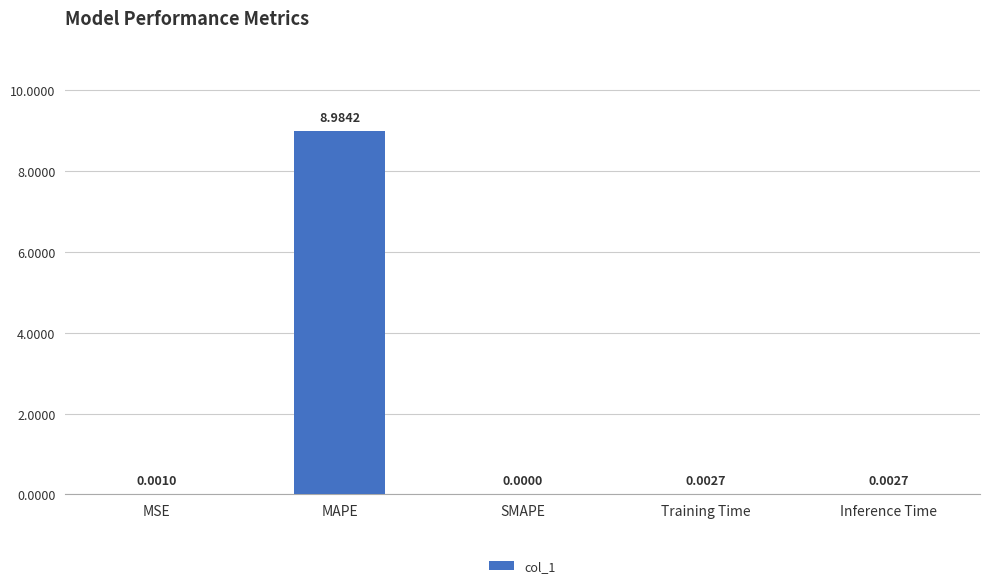

What is the maximum value shown in the chart?

9.0